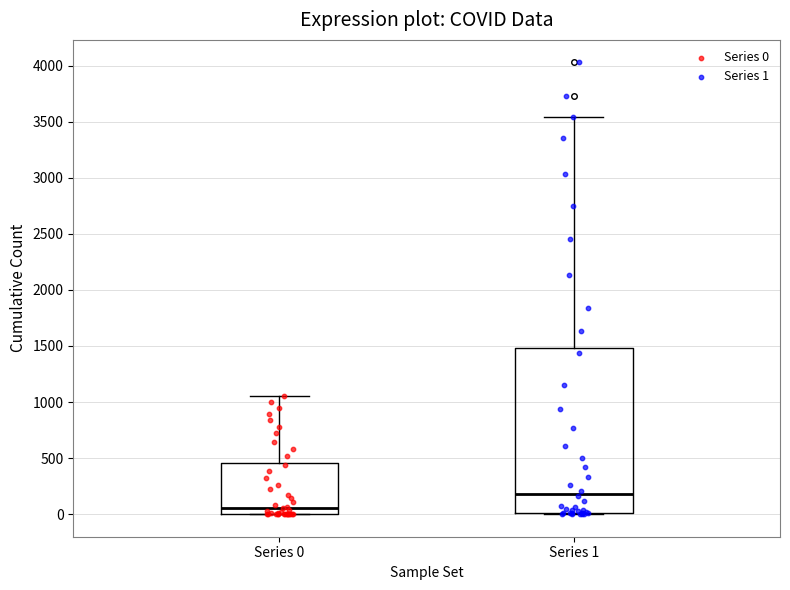

Where does the upper whisker of the box for Series 1 end on the y-axis? The values are not printed on the chart, so give them approximately, as read against the axis.

3550